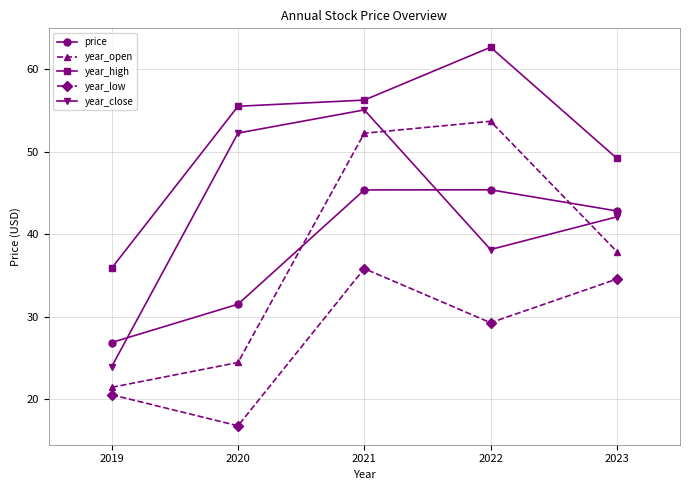

At which label is price closest to 36?

2020